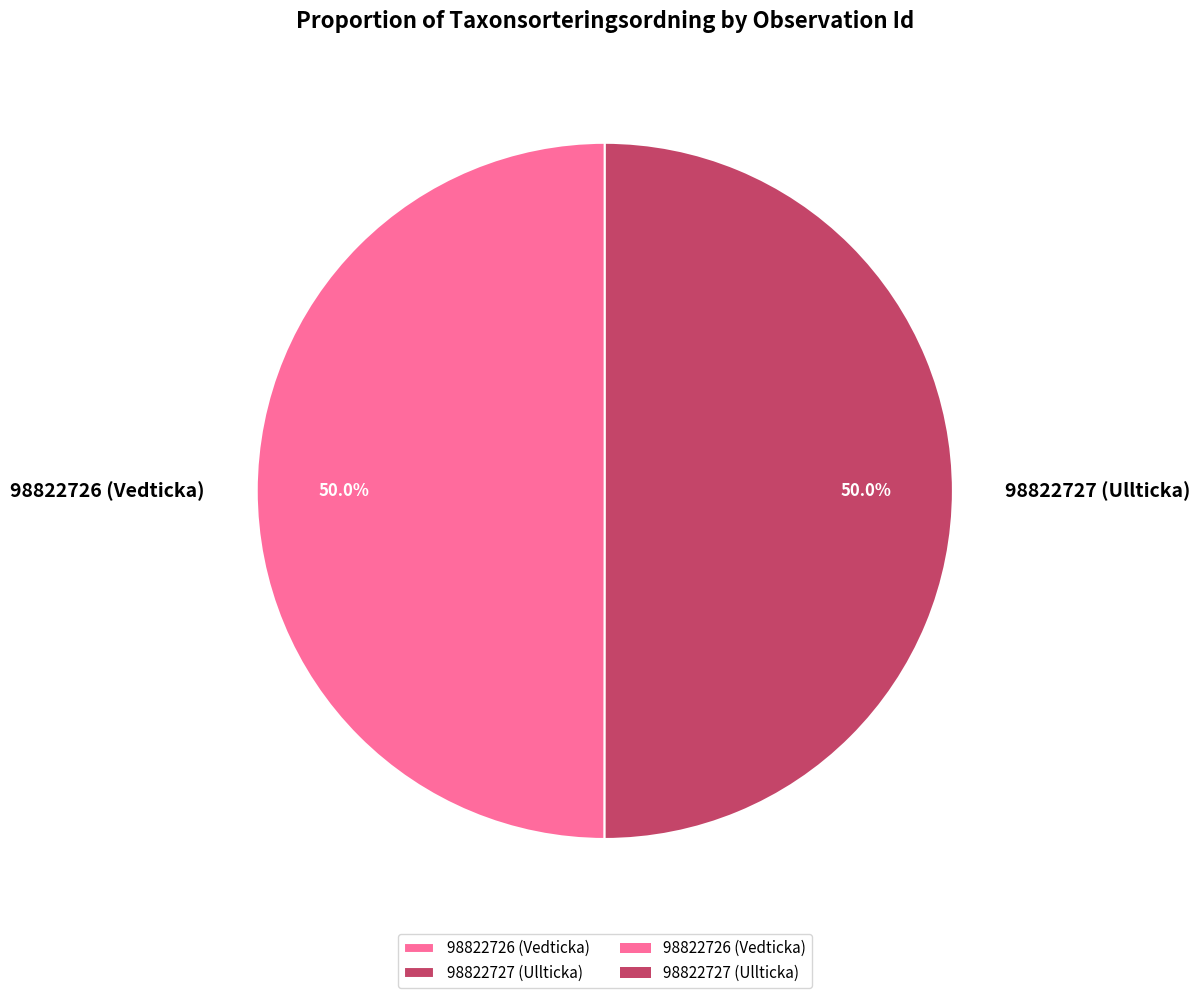

Approximately how many times larger is the value at 98822726 (Vedticka) compared to 98822727 (Ullticka)?

1.0